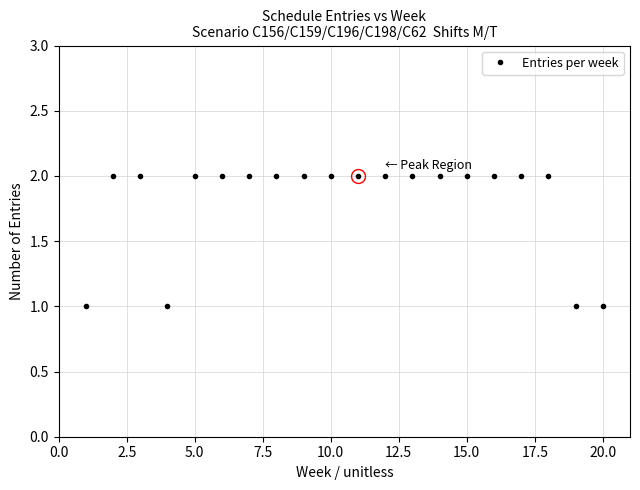

What is the value of the 11th point from the left?

2